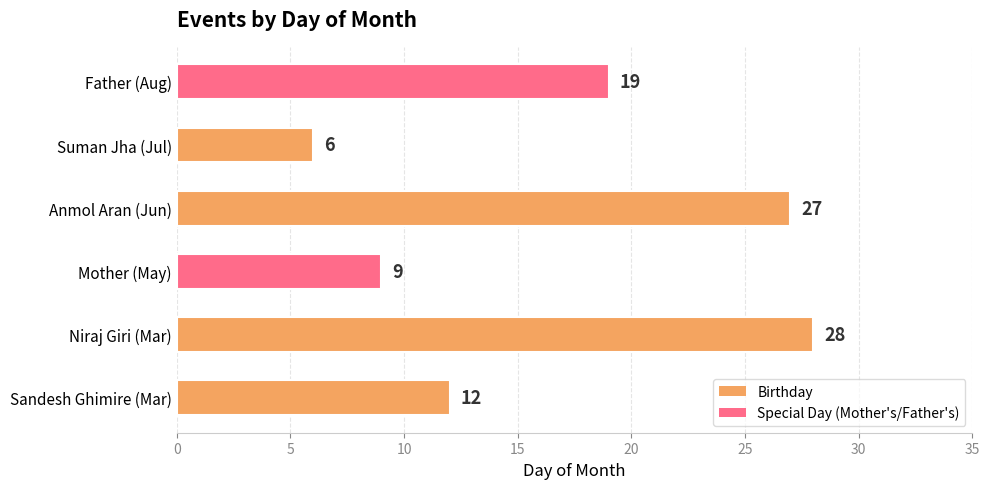

Where is the data nearest to the value 17?

Father (Aug)